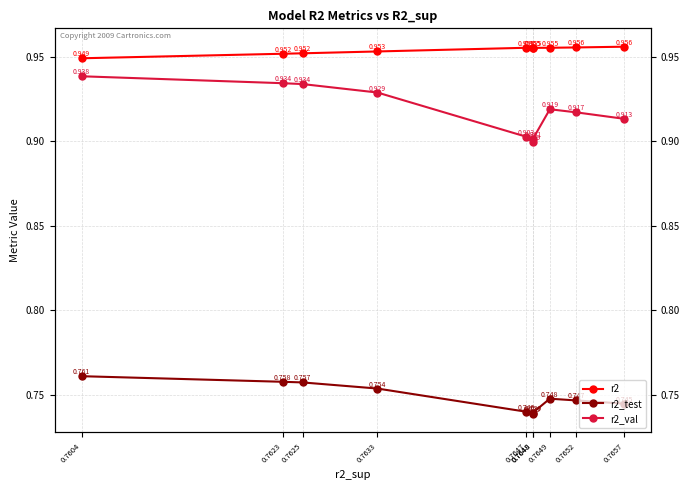

List the labels in order of r2 value, smallest first.

0.7604, 0.7623, 0.7625, 0.7633, 0.7648, 0.7648, 0.7647, 0.7649, 0.7652, 0.7657